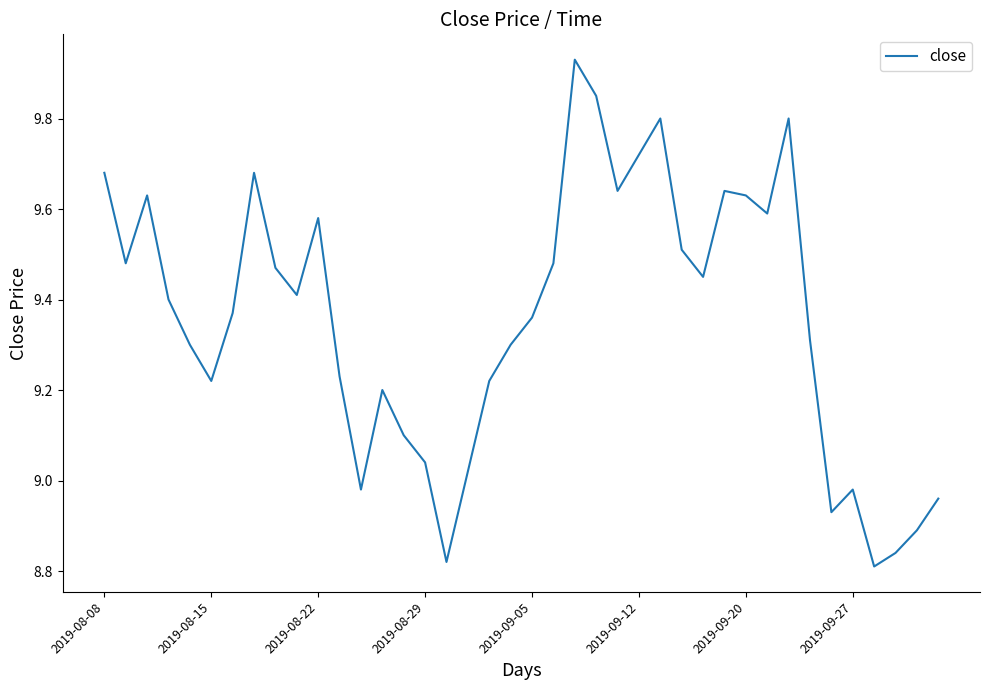

True or false: the data has more than 1 interior local peaks.

True